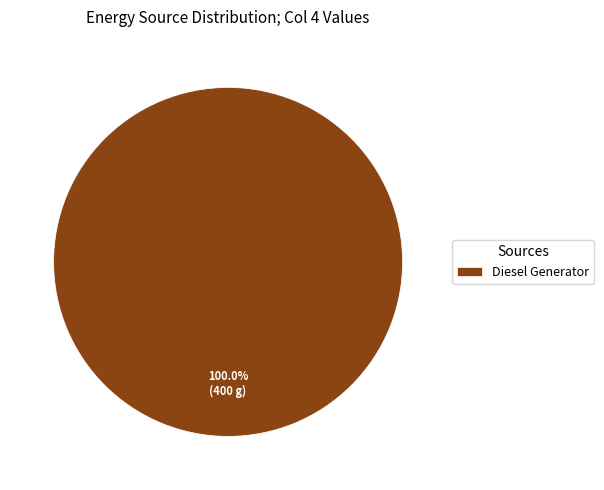

Rank the categories by value from lowest to highest.

Diesel Generator